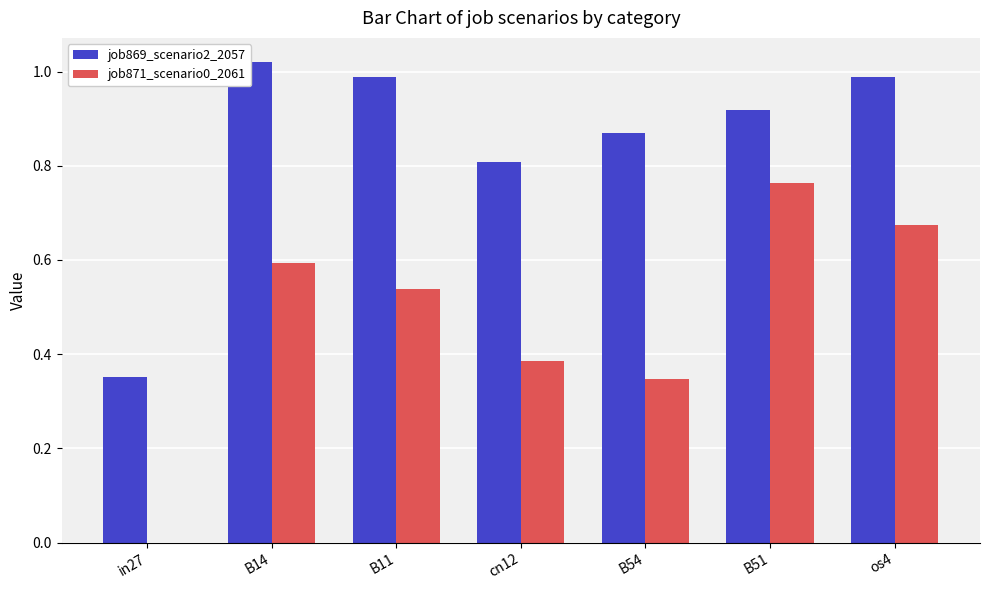

Reading left to right, list all the values displayed in this chart.

job869_scenario2_2057: in27=0.4	B14=1.0	B11=1.0	cn12=0.8	B54=0.9	B51=0.9	os4=1.0
job871_scenario0_2061: in27=0.0	B14=0.6	B11=0.5	cn12=0.4	B54=0.3	B51=0.8	os4=0.7